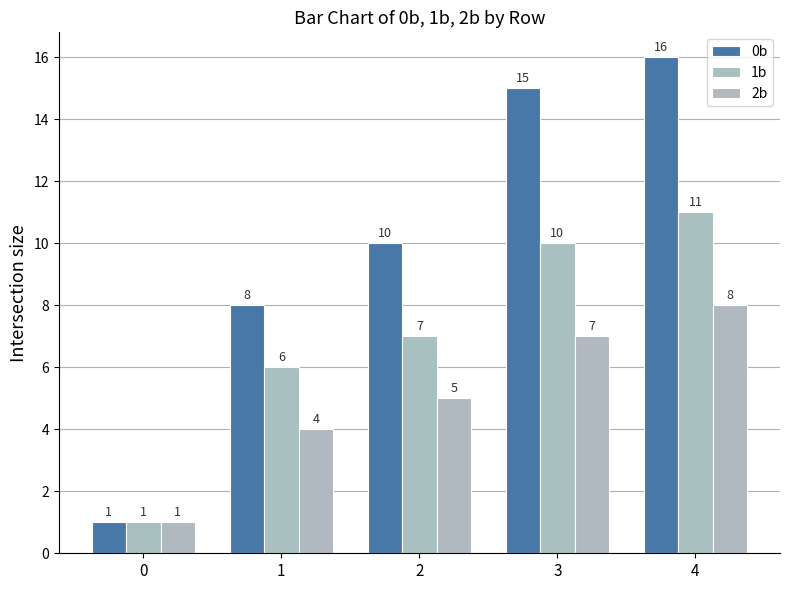

How many bars are there in total?

15